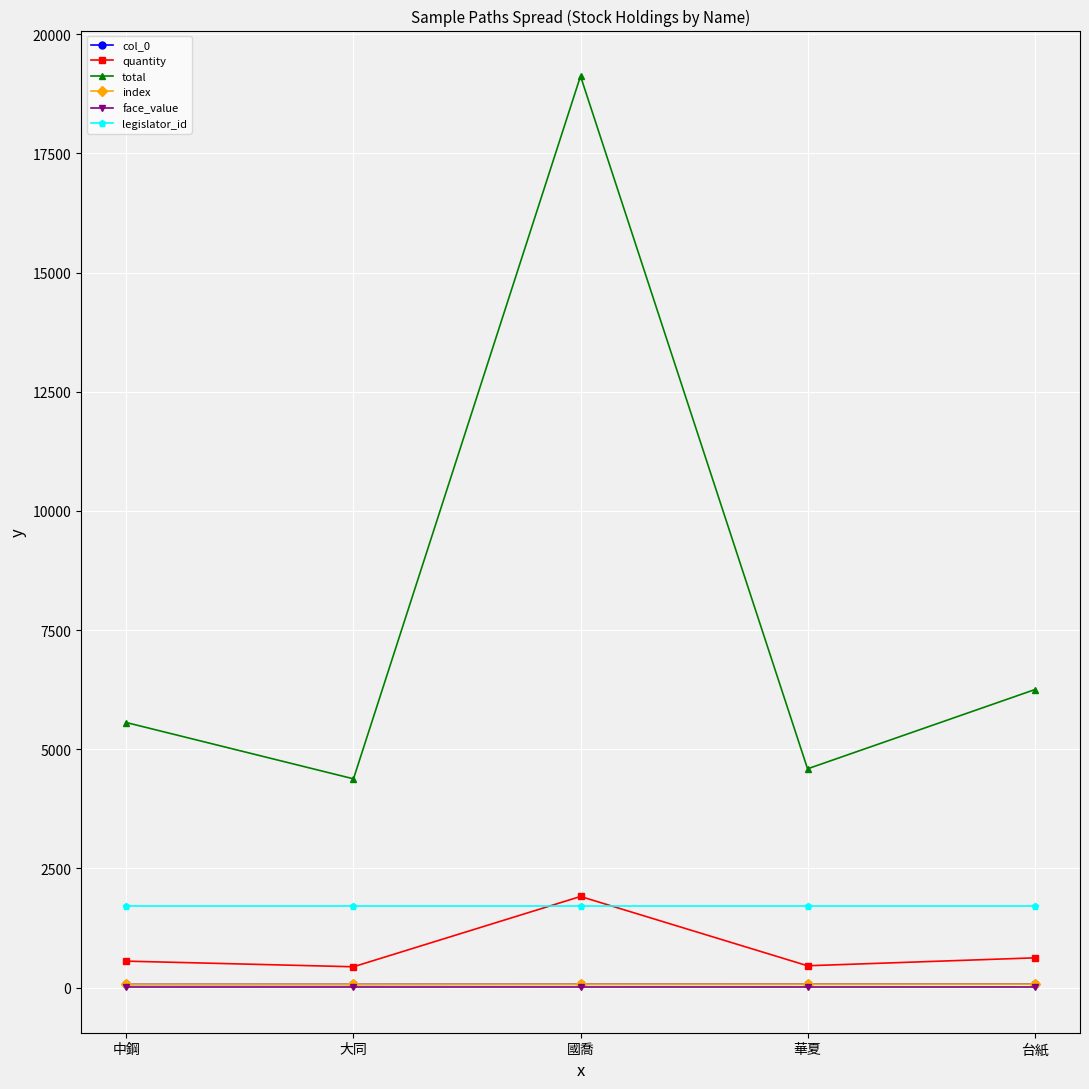

How many lines are shown in the chart?

6